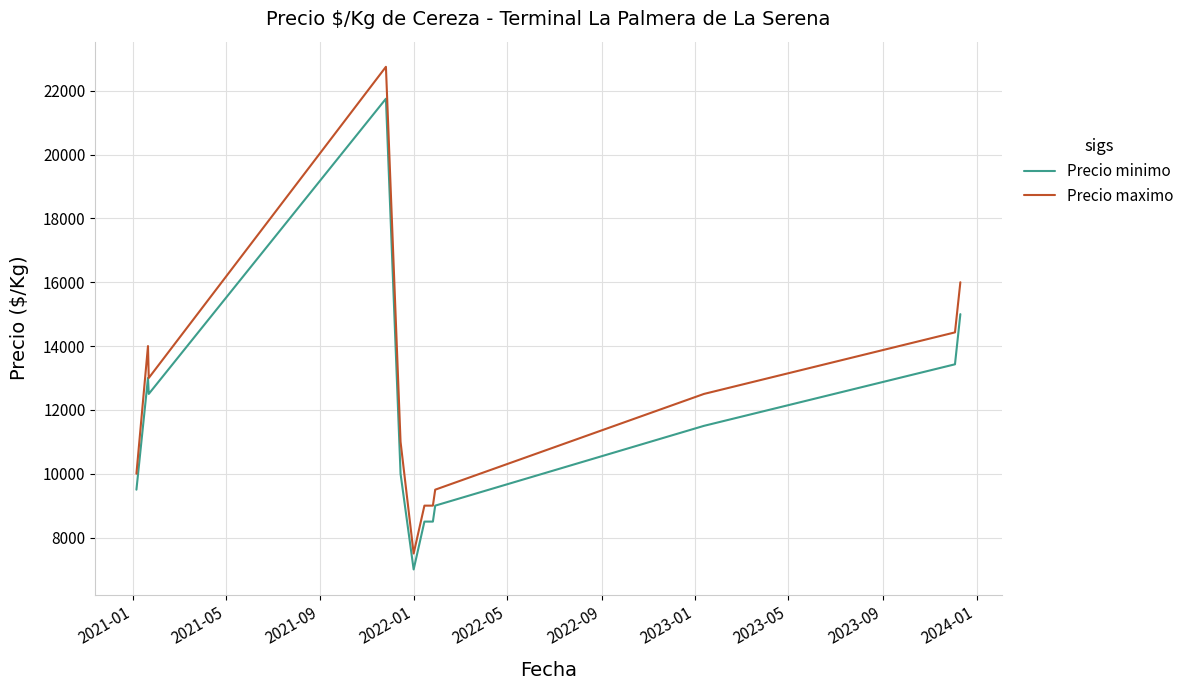

True or false: Precio minimo and Precio maximo intersect in this chart.

False